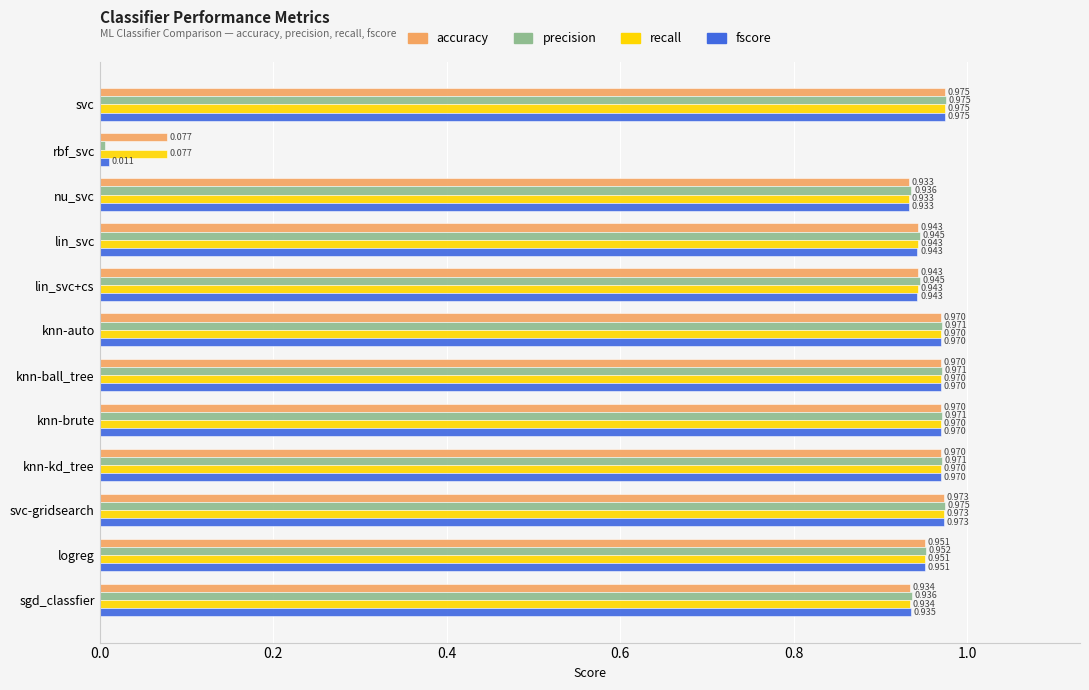

Which category has the lowest value in the fscore series?

rbf_svc